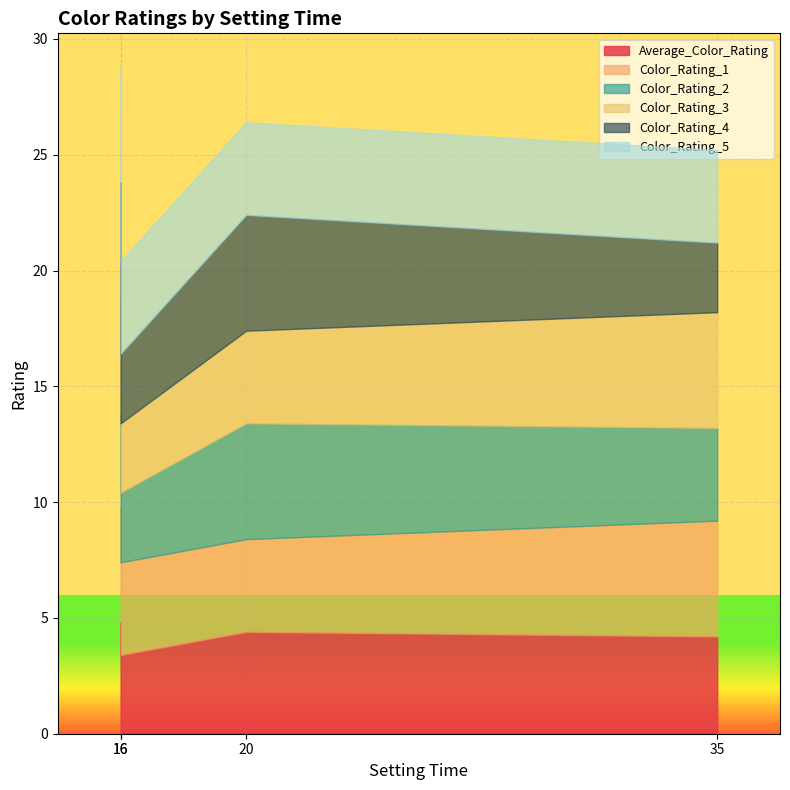

What is the average value of the Color_Rating_1 series?

4.5